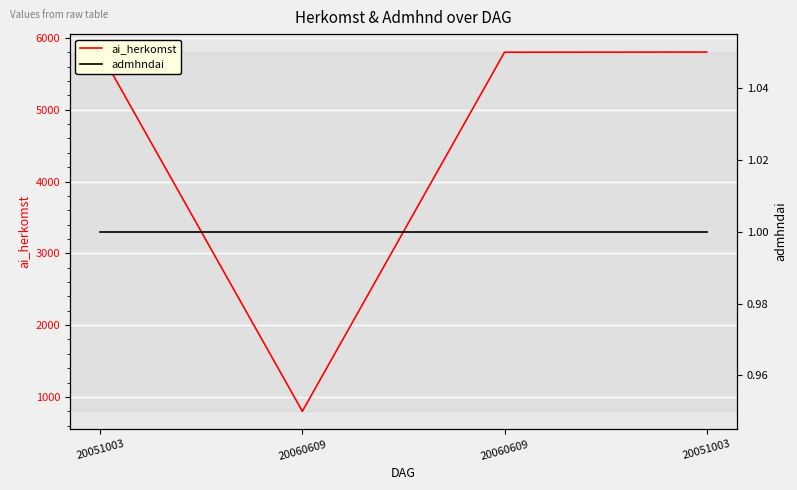

What is the total value across all series at 20060609?

801